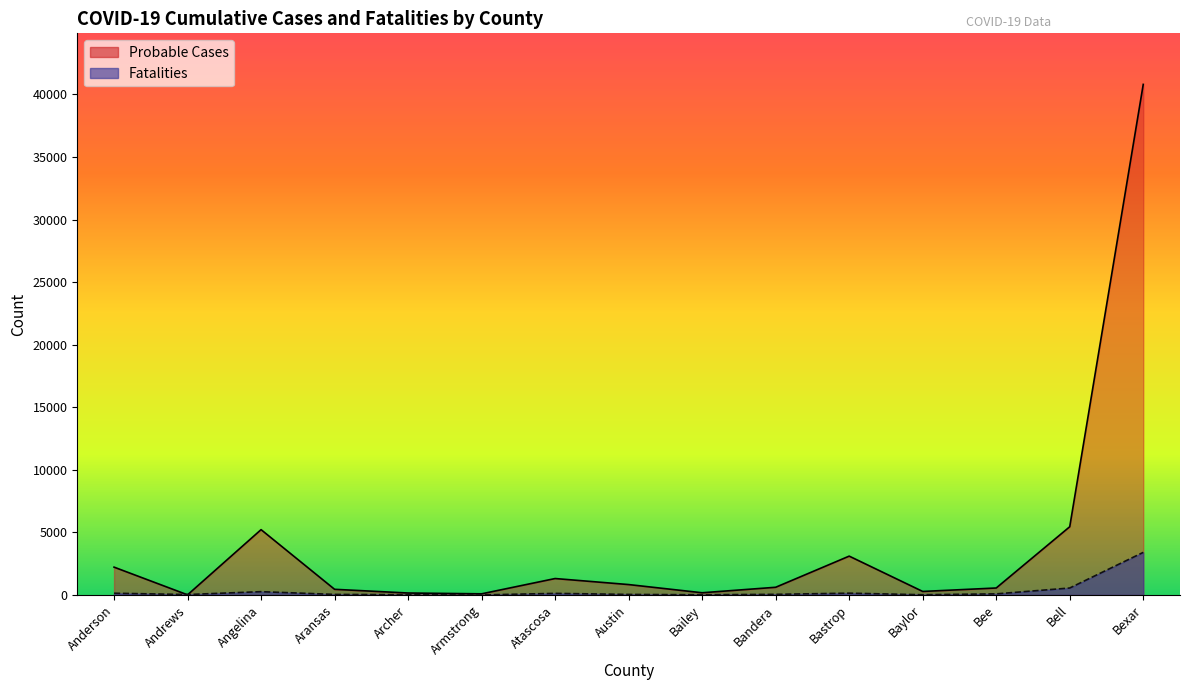

Where does the Fatalities series first go above 50?

Anderson